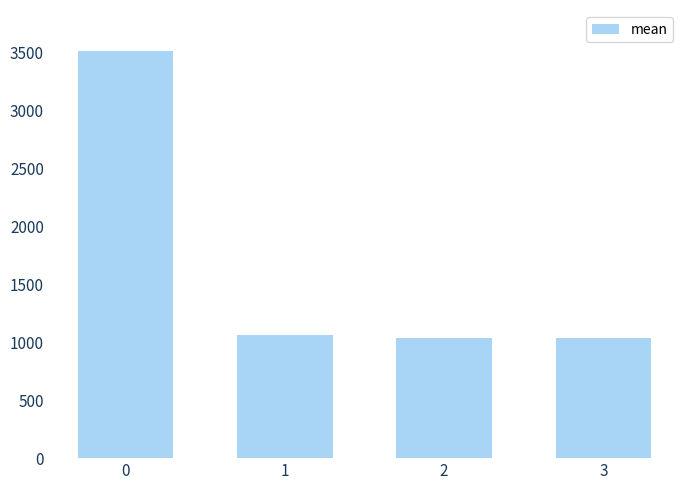

Reading left to right, extract all data points from this chart.

3514.6	1066.2	1037.3	1037.3